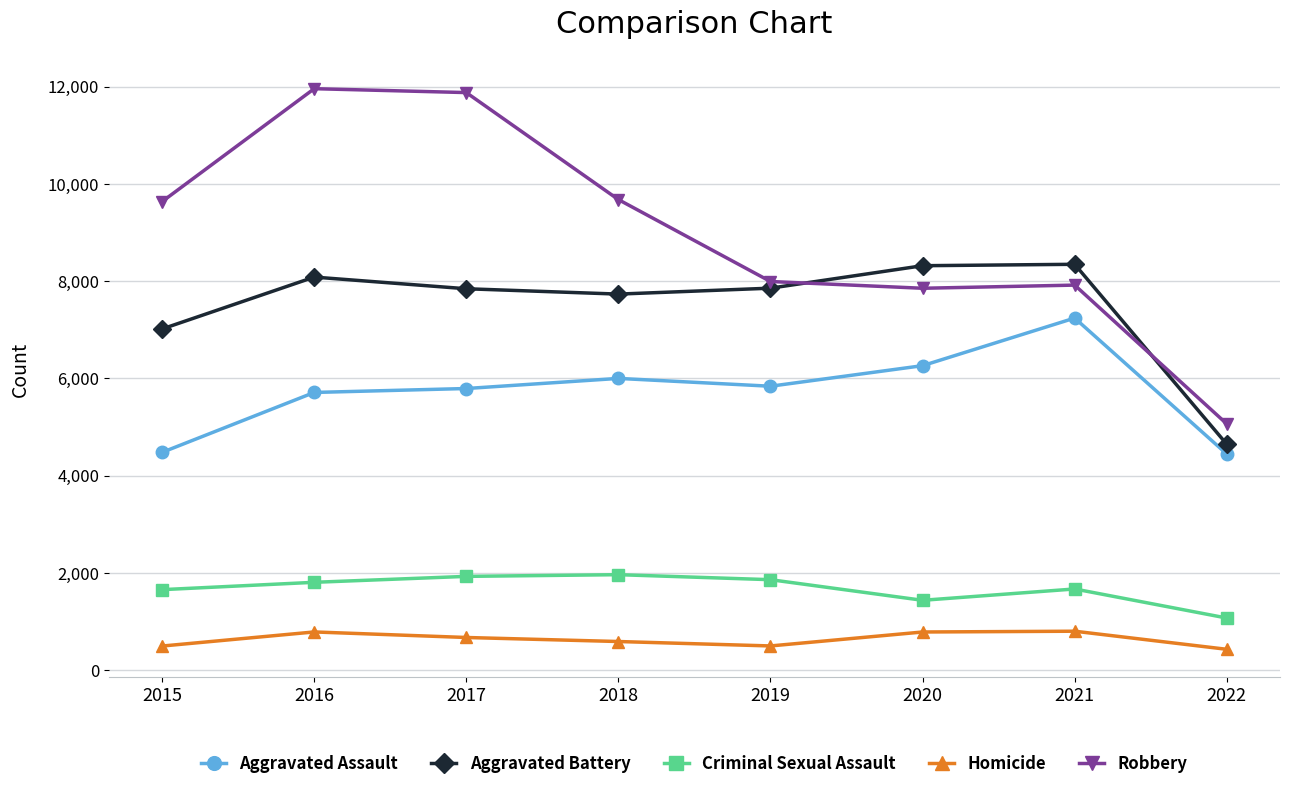

Is the value of Aggravated Battery at 2020 greater than the value of Robbery at 2020?

Yes